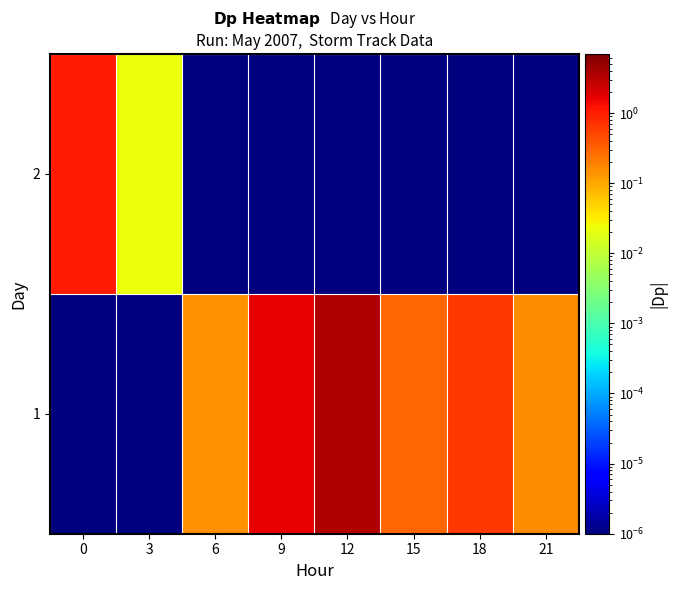

Rank the series by their maximum value, from lowest to highest.

2, 1